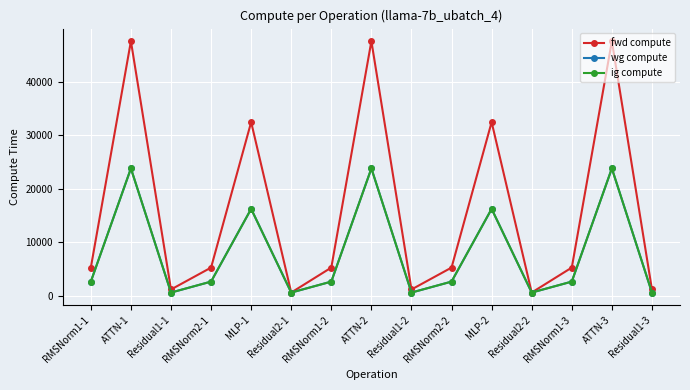

What is the greatest value displayed?

47555.7